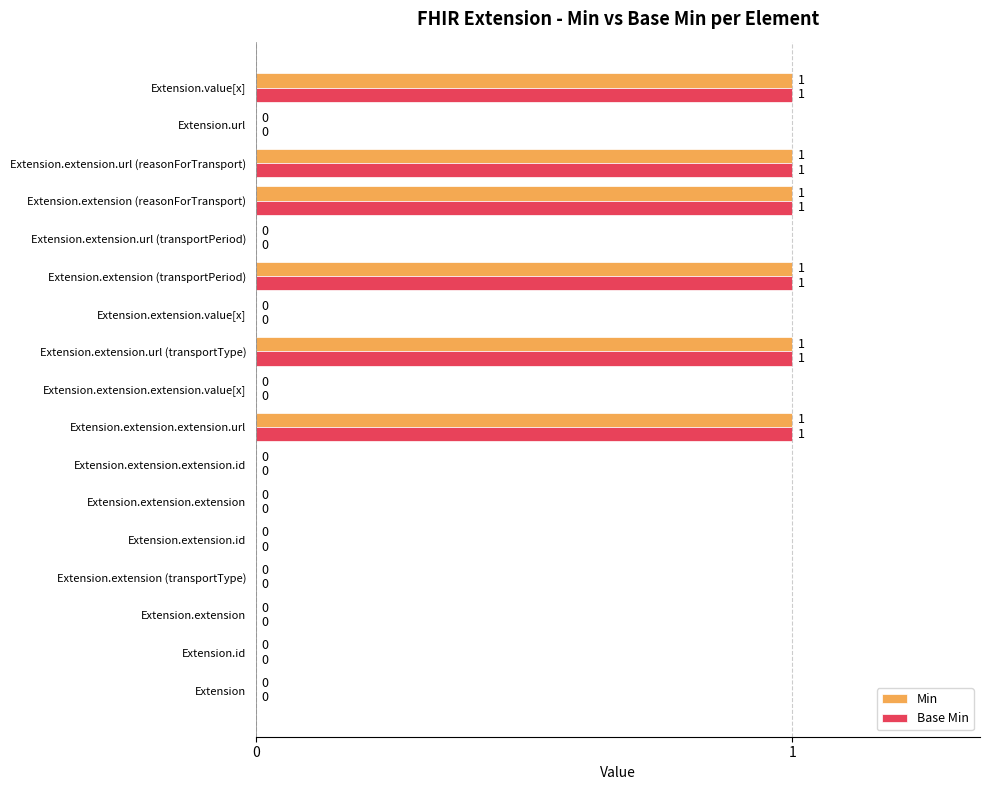

Is the value of Base Min at Extension.url greater than the value of Min at Extension.extension (reasonForTransport)?

No